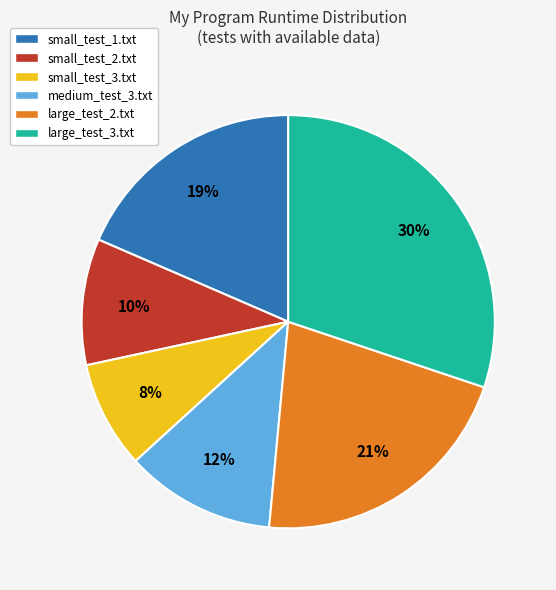

Rank the categories by value from lowest to highest.

small_test_3.txt, small_test_2.txt, medium_test_3.txt, small_test_1.txt, large_test_2.txt, large_test_3.txt